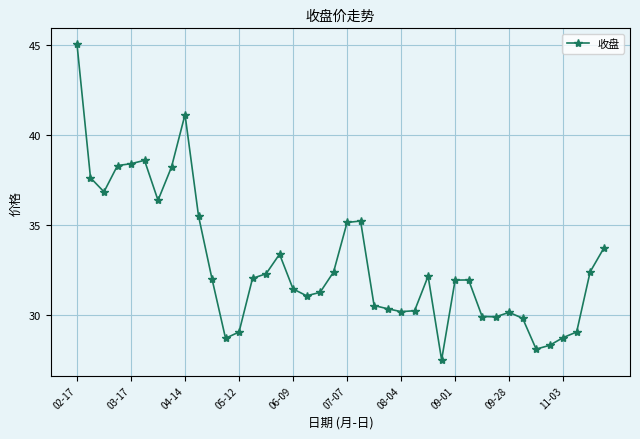

How many categories are shown in the chart?

40